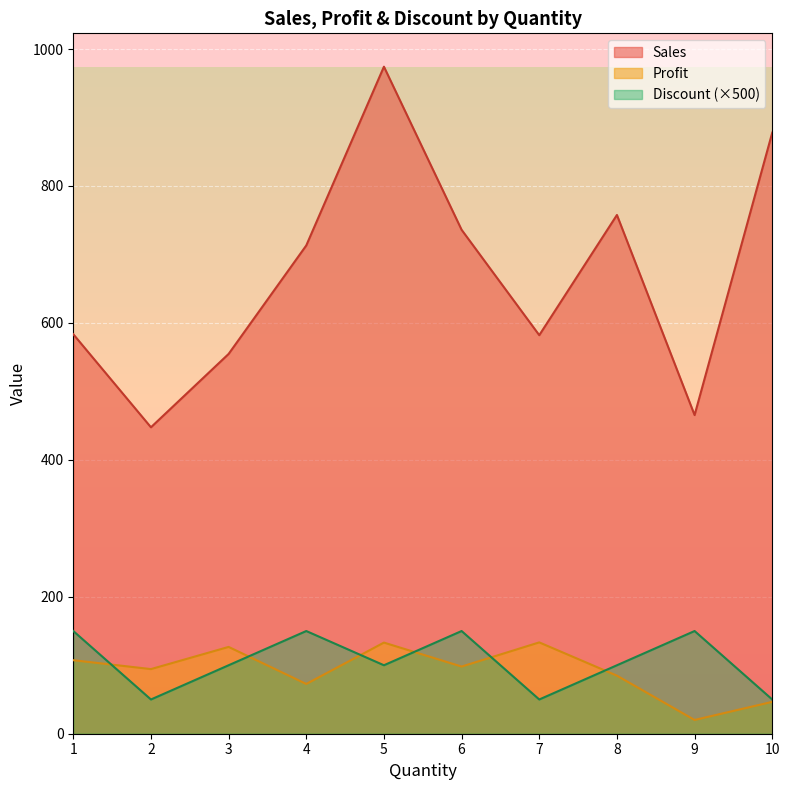

What is the average value of the Discount series?

105.0